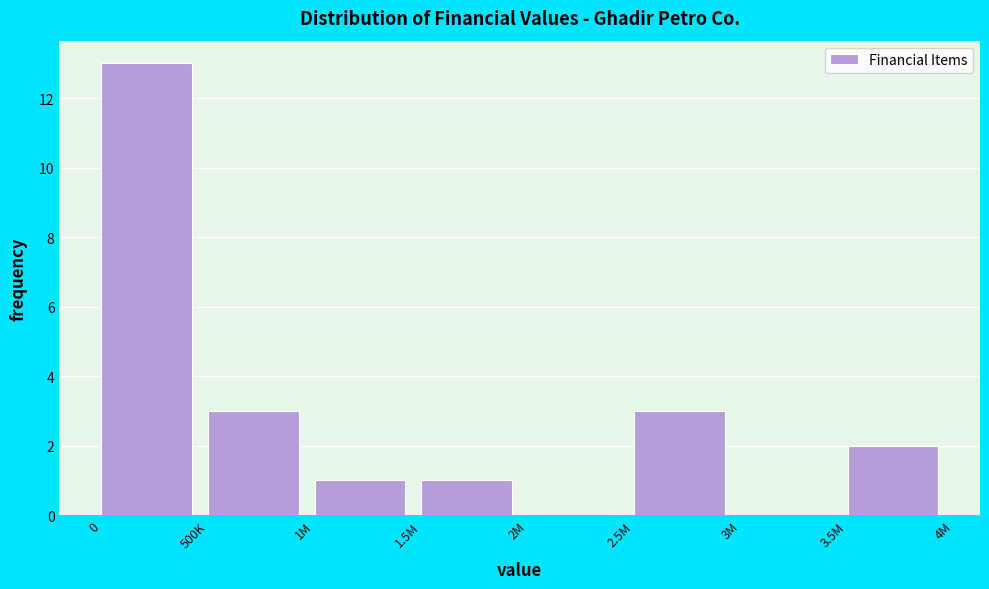

Reading left to right, what are all the values shown in this chart?

0=13	500K=3	1M=1	1.5M=1	2M=0	2.5M=3	3M=0	3.5M=2